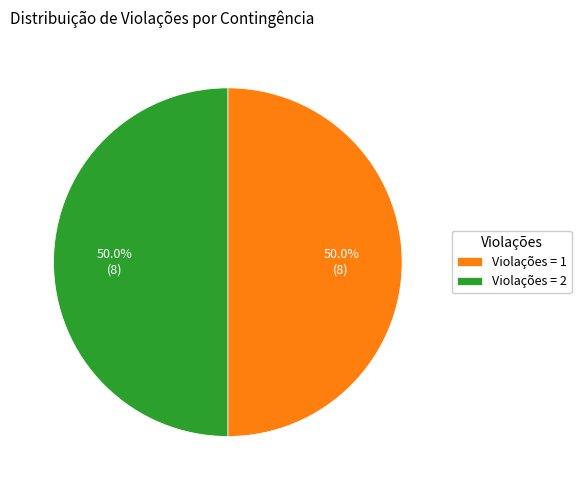

What is the ratio of the value at Violações = 1 to the value at Violações = 2?

1.0